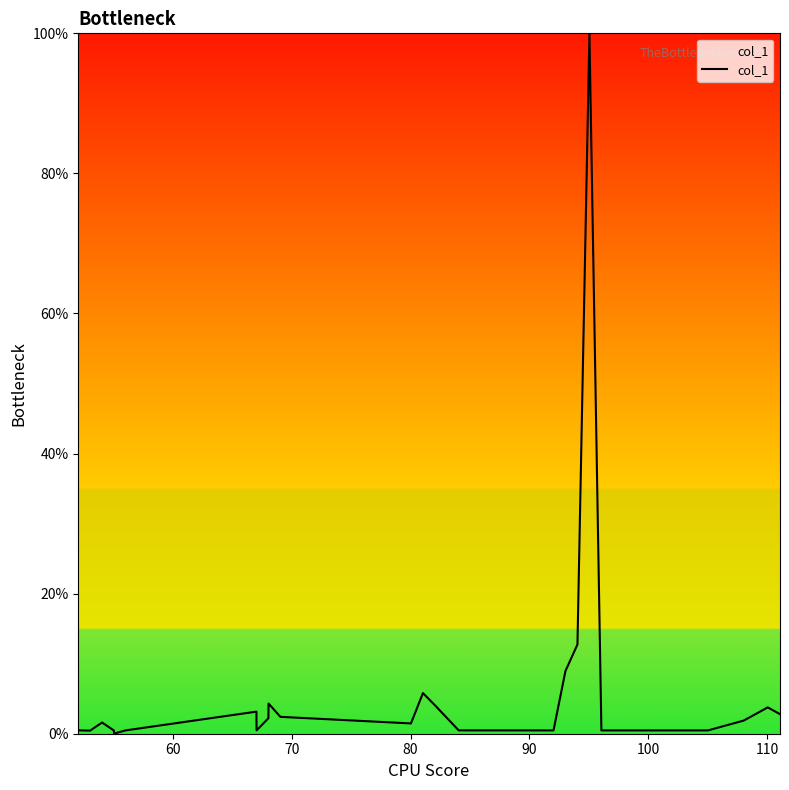

True or false: there are more than 2 points higher than both neighbors.

True